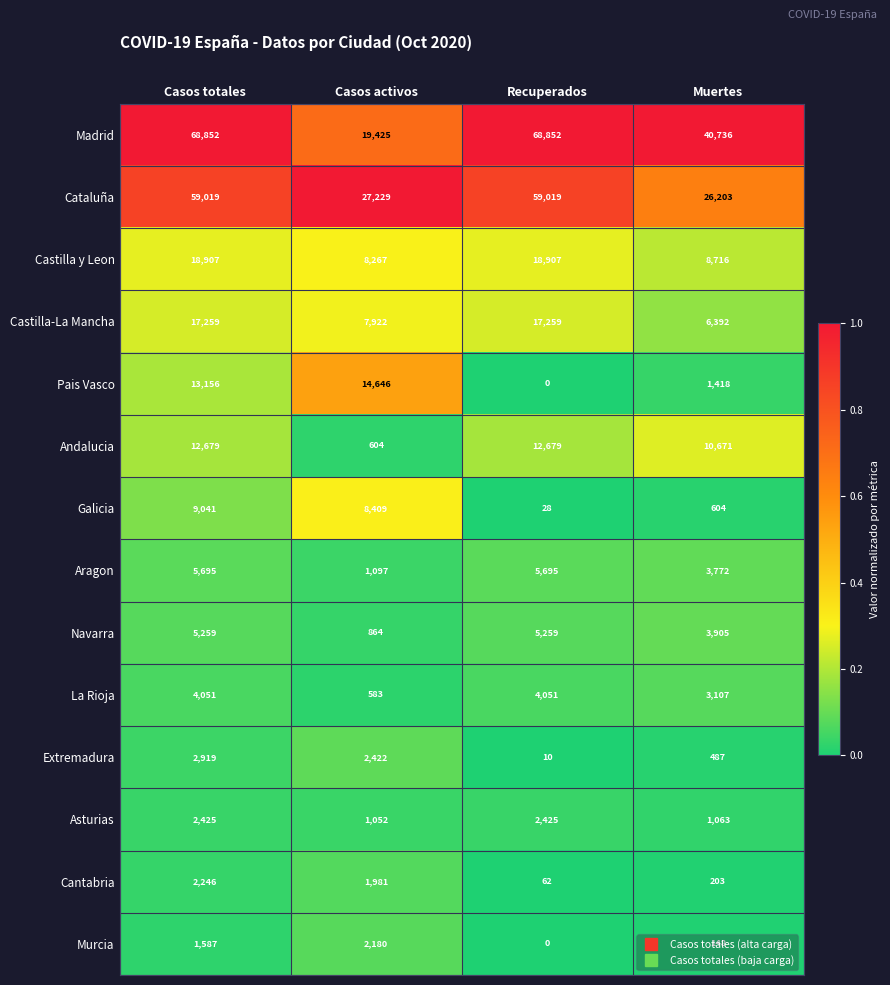

What is the difference between the maximum and minimum values in the Cataluña series?

32816